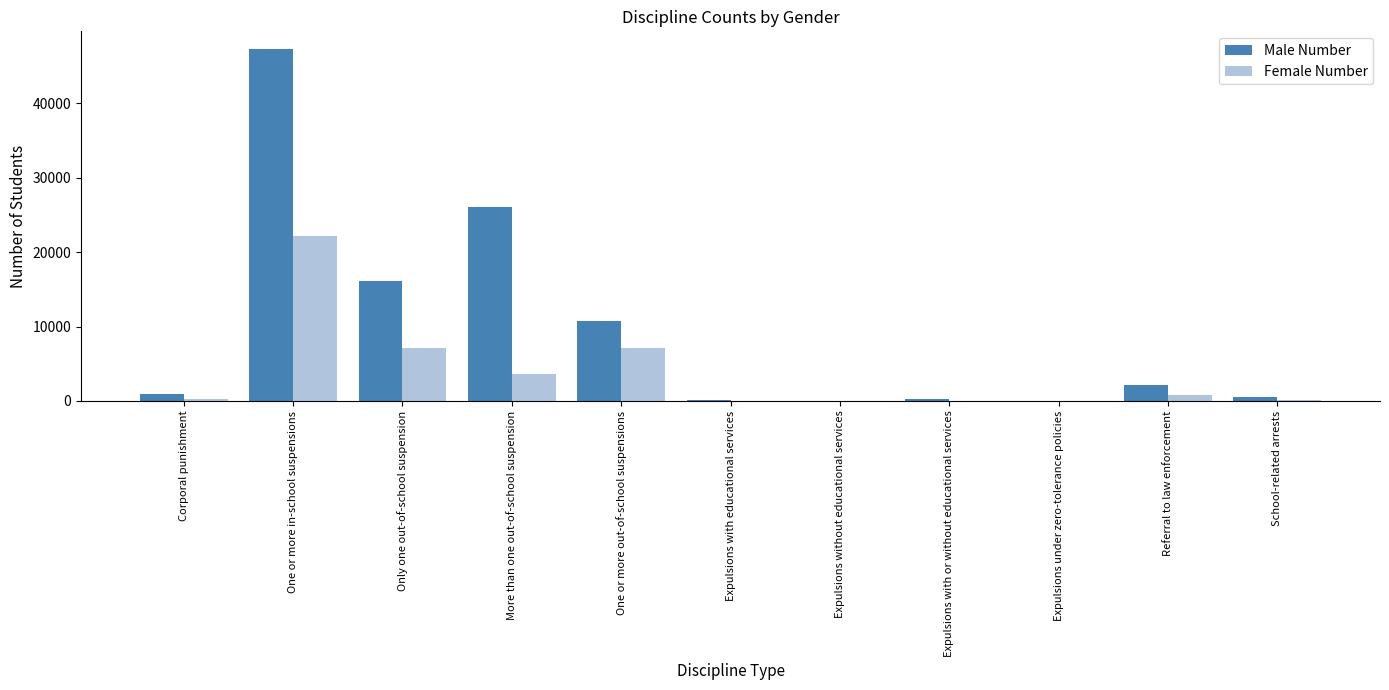

Are the bars grouped side by side (vs. stacked)?

Yes